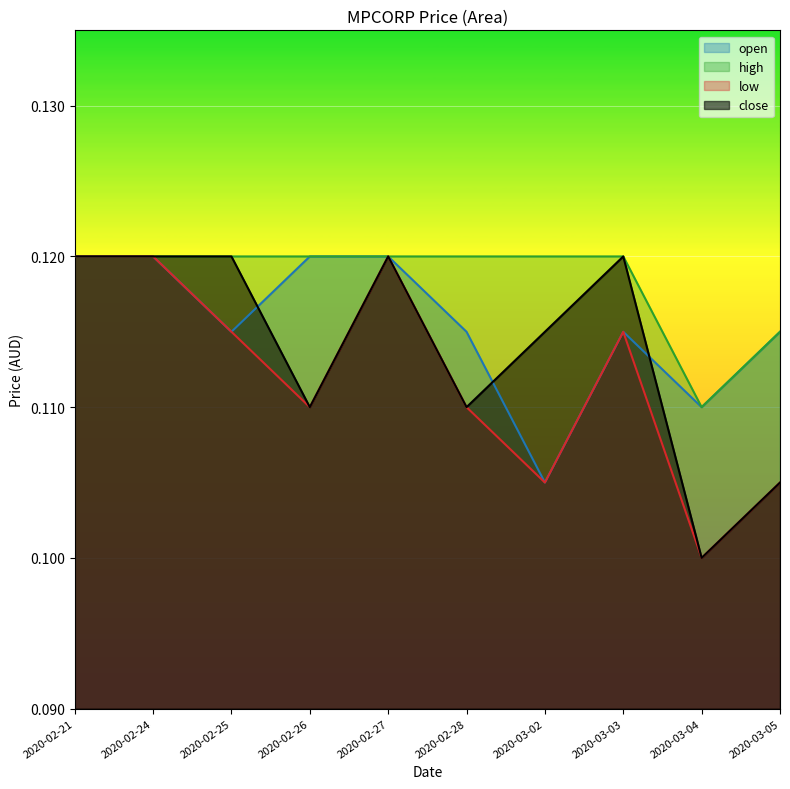

Is it true that low equals 0.2 at 2020-02-24?

False